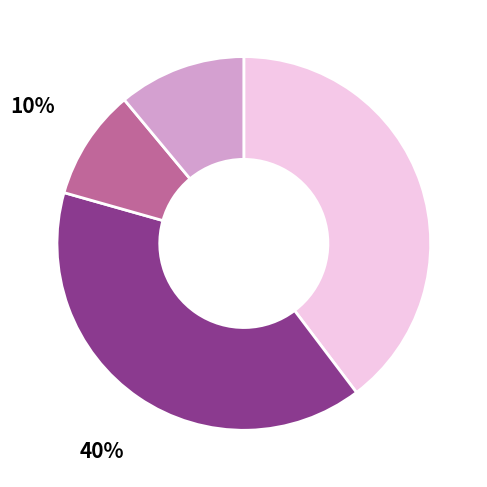

To the nearest percent, what is the average slice percentage?

20%